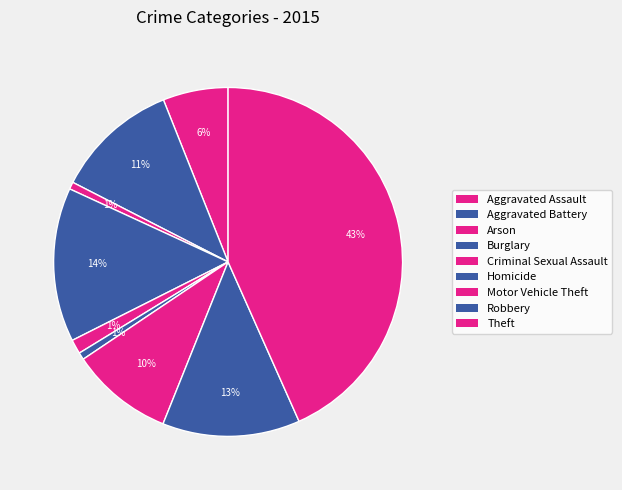

What percentage is the Aggravated Battery slice, to the nearest percent?

11%